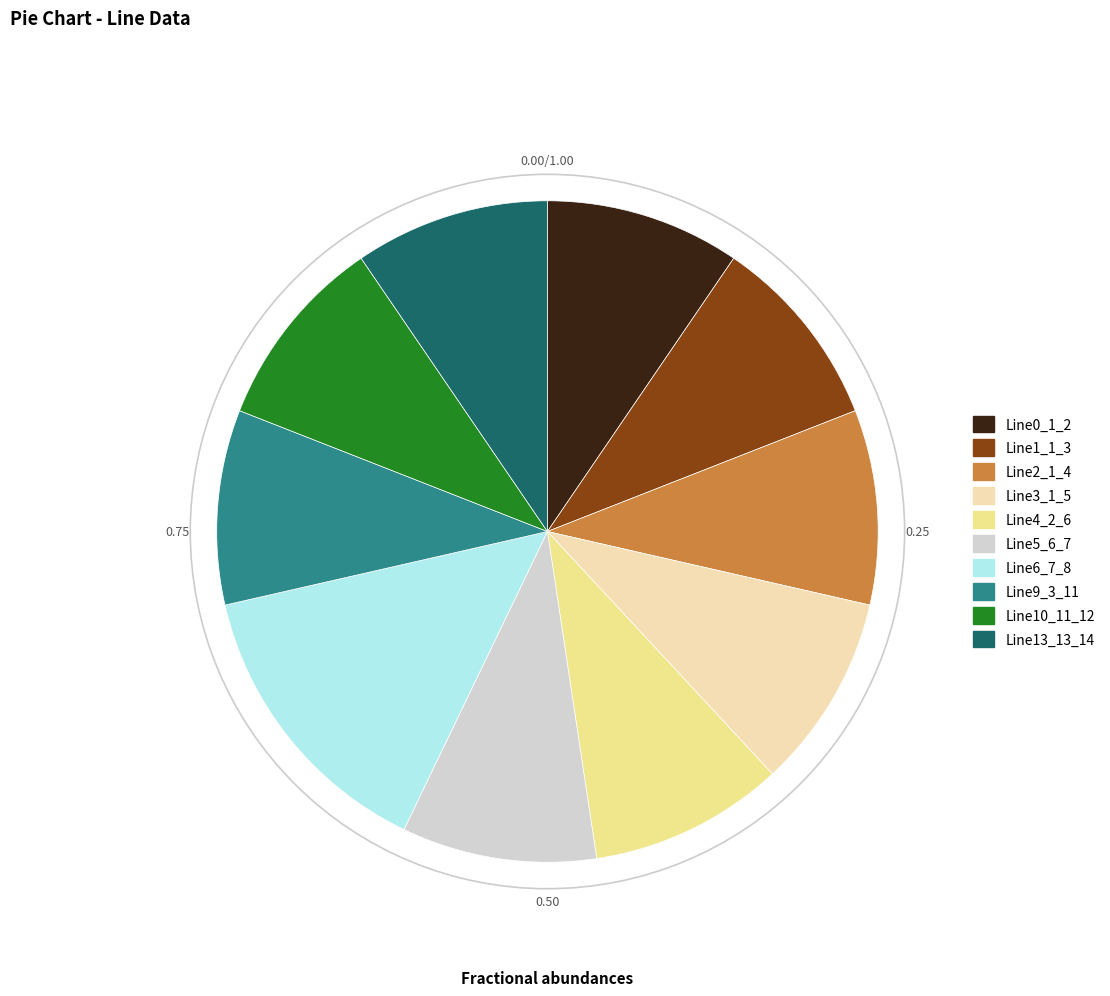

Is there a majority slice in this chart?

No